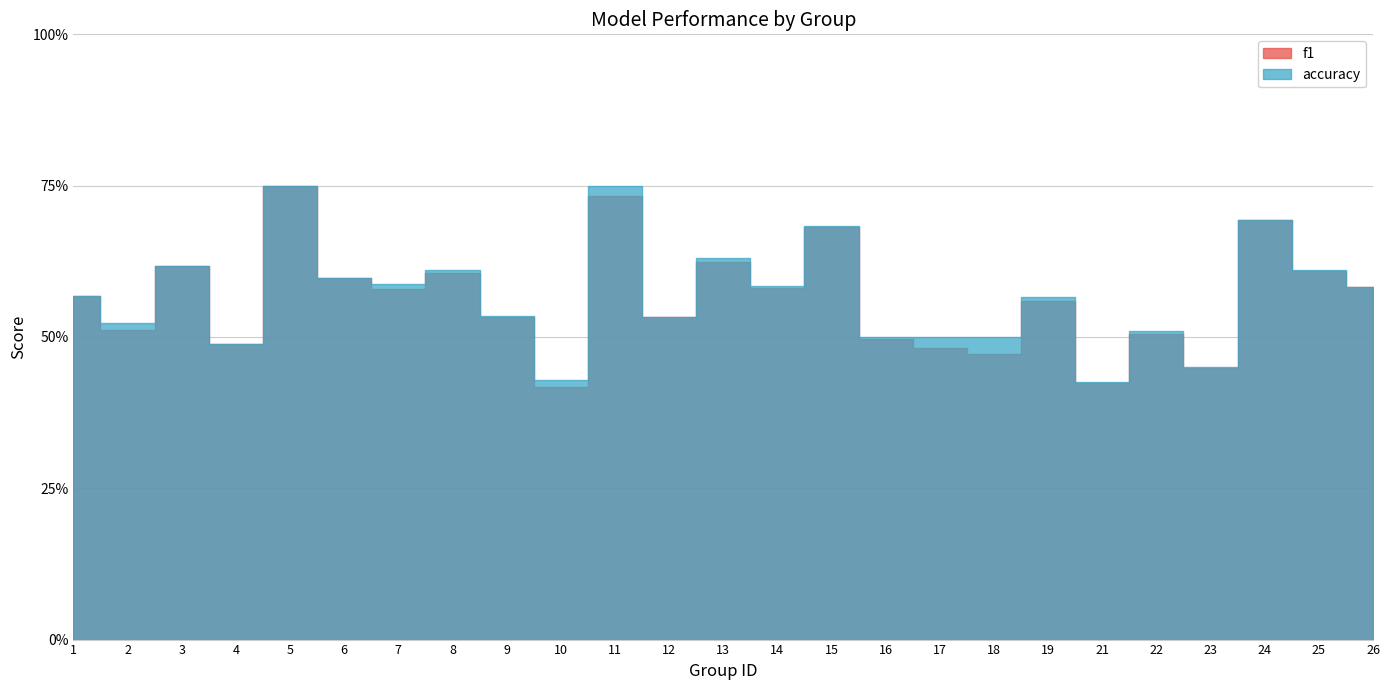

What is the difference between the f1 values at 24 and 2?

0.2